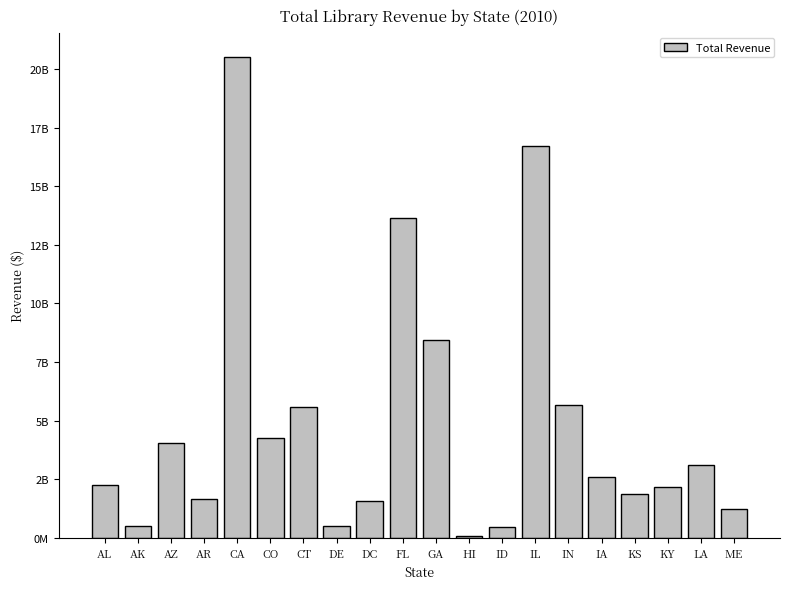

What is the value of the 7th bar from the left?

5577052111